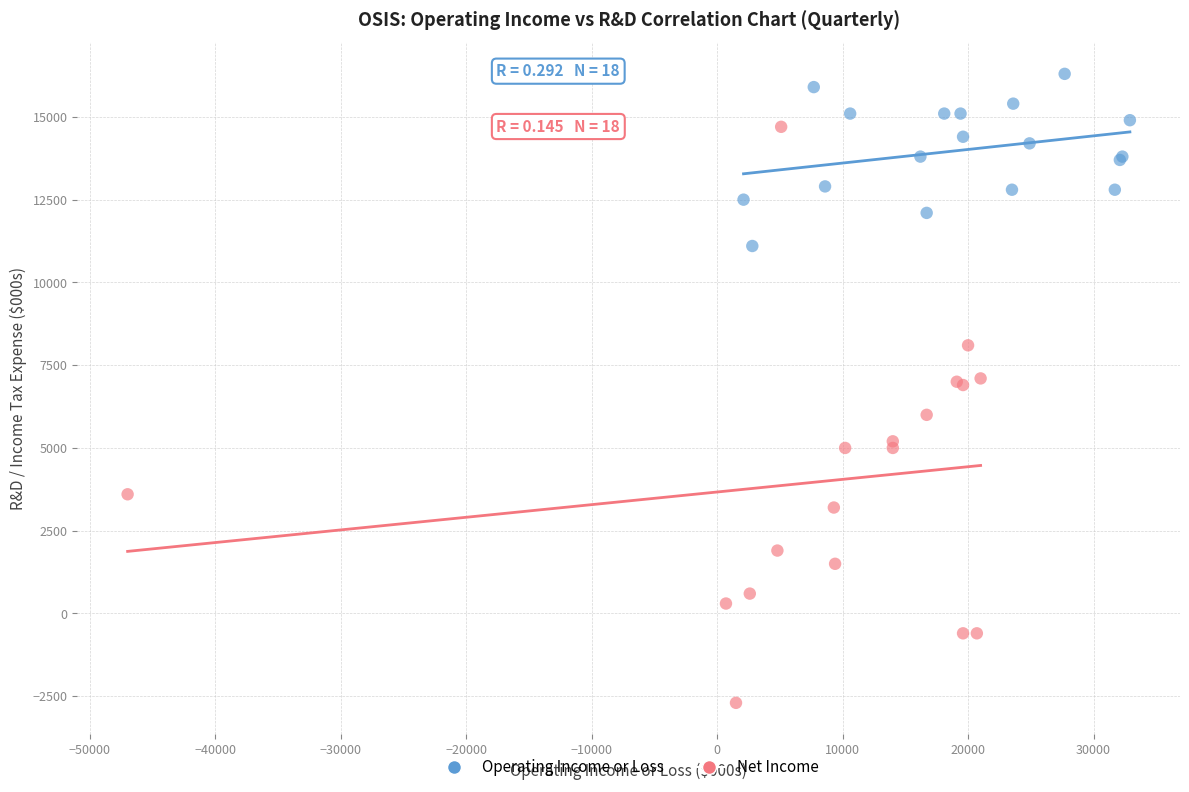

What are all the series names shown in the legend?

Operating Income or Loss, Net Income